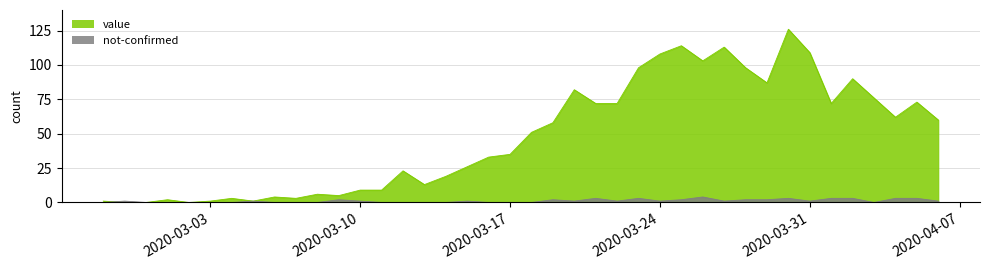

At how many categories does at least one series exceed 27?

22